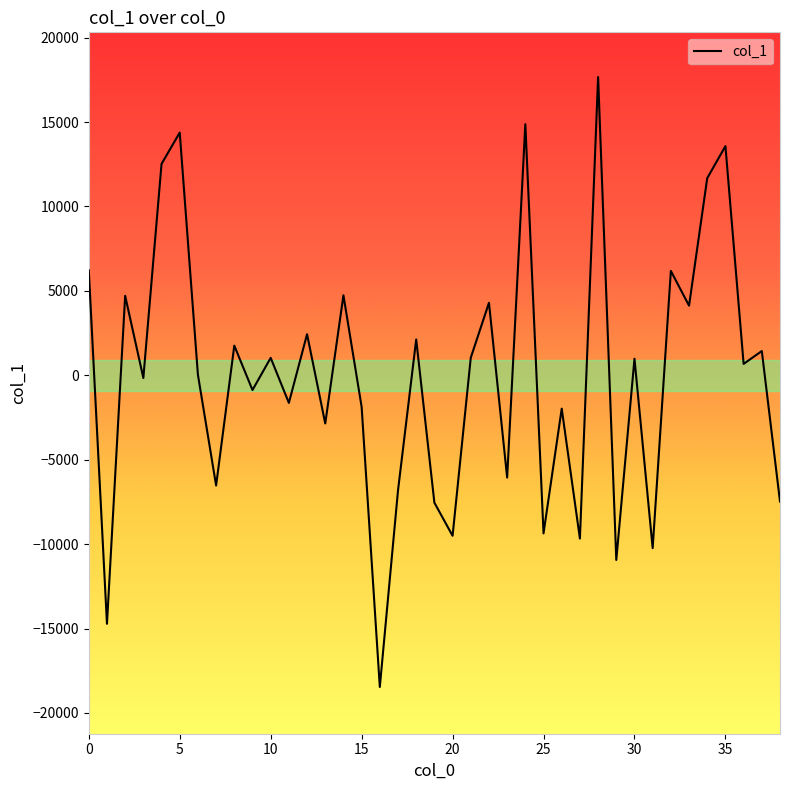

What is the difference between the maximum and minimum values?

36126.9